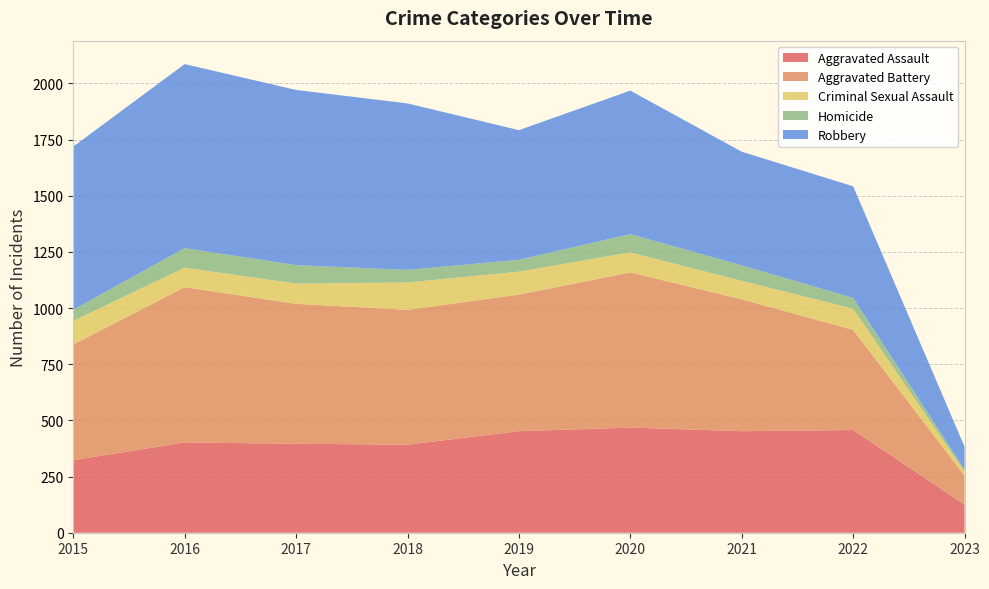

Reading right to left, transcribe all the data shown in this chart.

Aggravated Assault: 125	457	452	468	452	392	396	402	323
Aggravated Battery: 129	446	587	691	608	600	623	691	515
Criminal Sexual Assault: 18	94	82	89	102	122	90	87	105
Homicide: 9	48	69	81	53	56	82	87	50
Robbery: 102	497	506	639	577	741	780	819	726